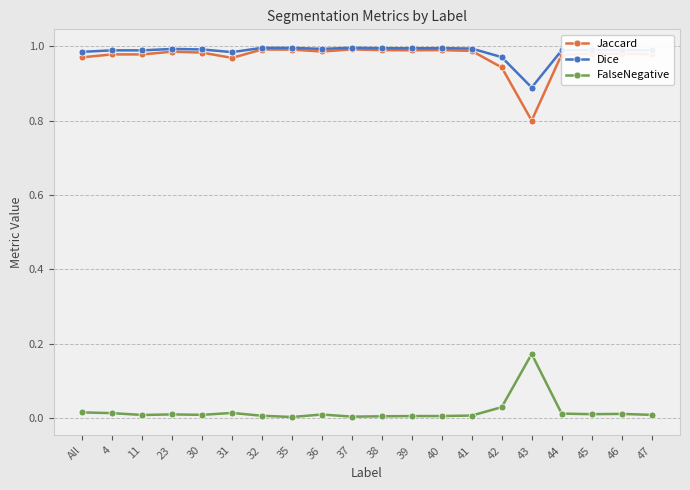

True or false: Jaccard has more than 0 interior local peaks.

True